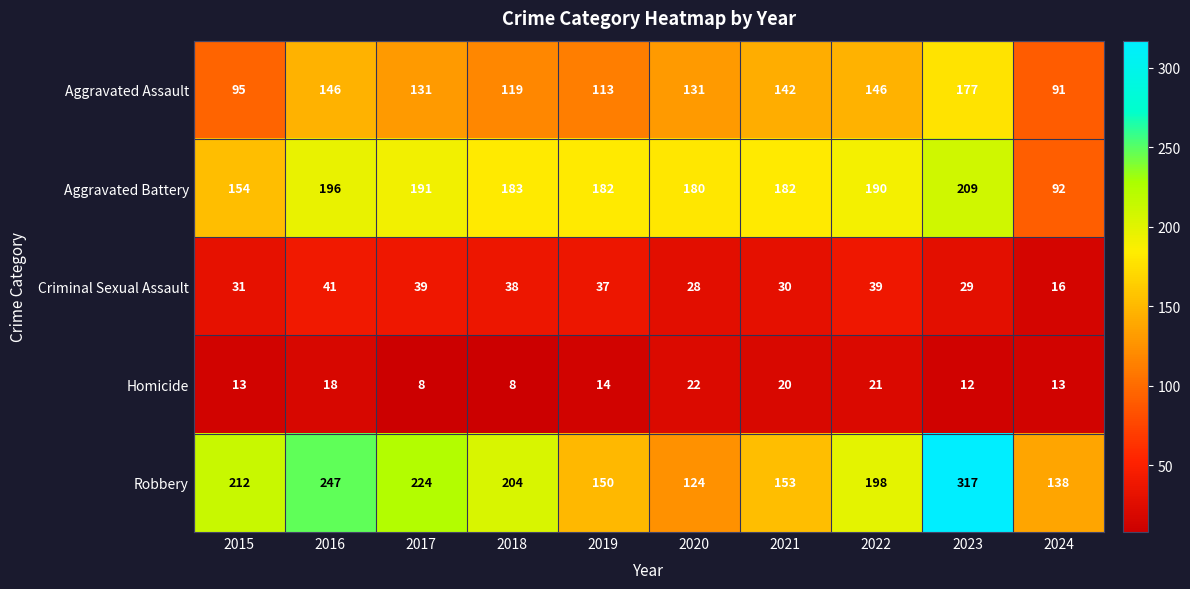

How many values in the Aggravated Assault series are below 131?

4